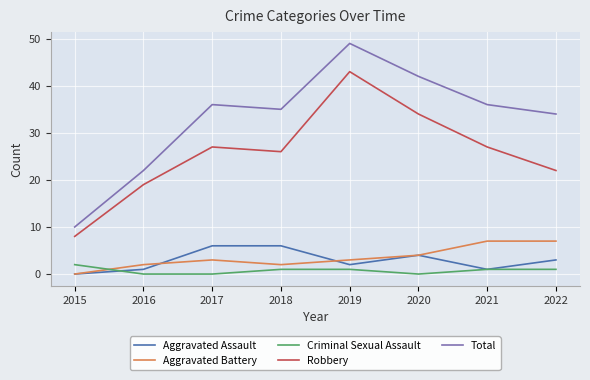

True or false: Criminal Sexual Assault and Aggravated Battery cross at least once.

True